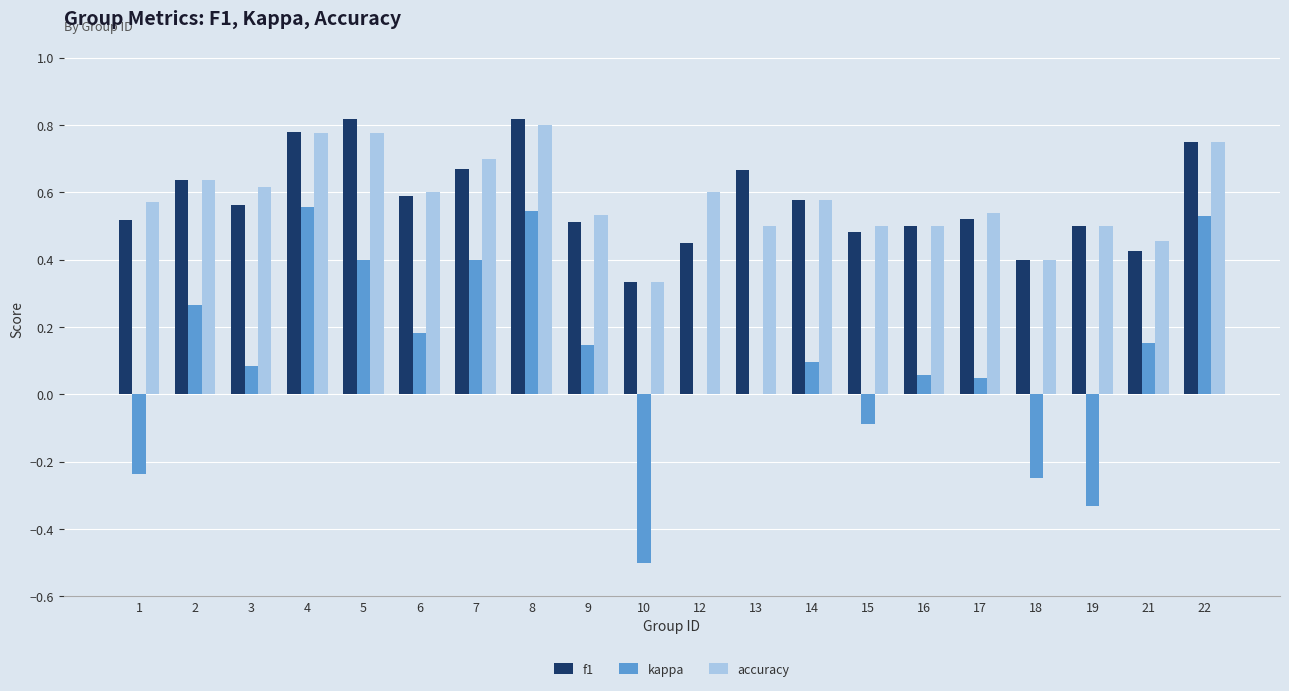

Which series changed the most between 2 and 3?

kappa